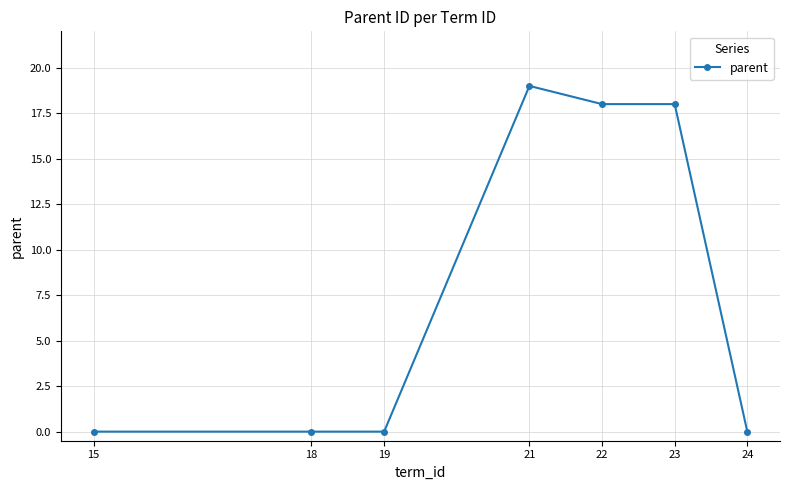

Reading right to left, transcribe all the data shown in this chart.

24=0	23=18	22=18	21=19	19=0	18=0	15=0